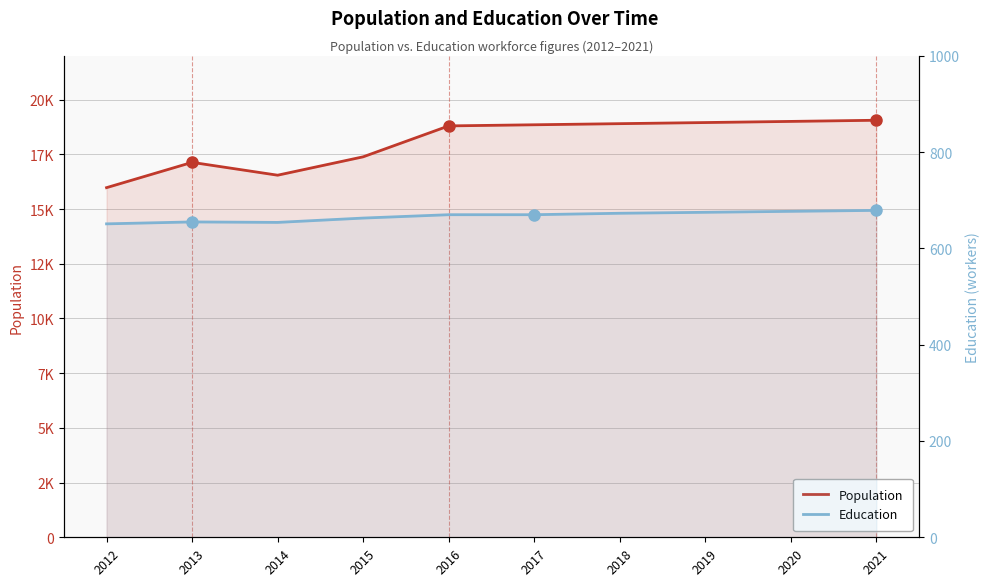

What are all the series names shown in the legend?

Population, Education